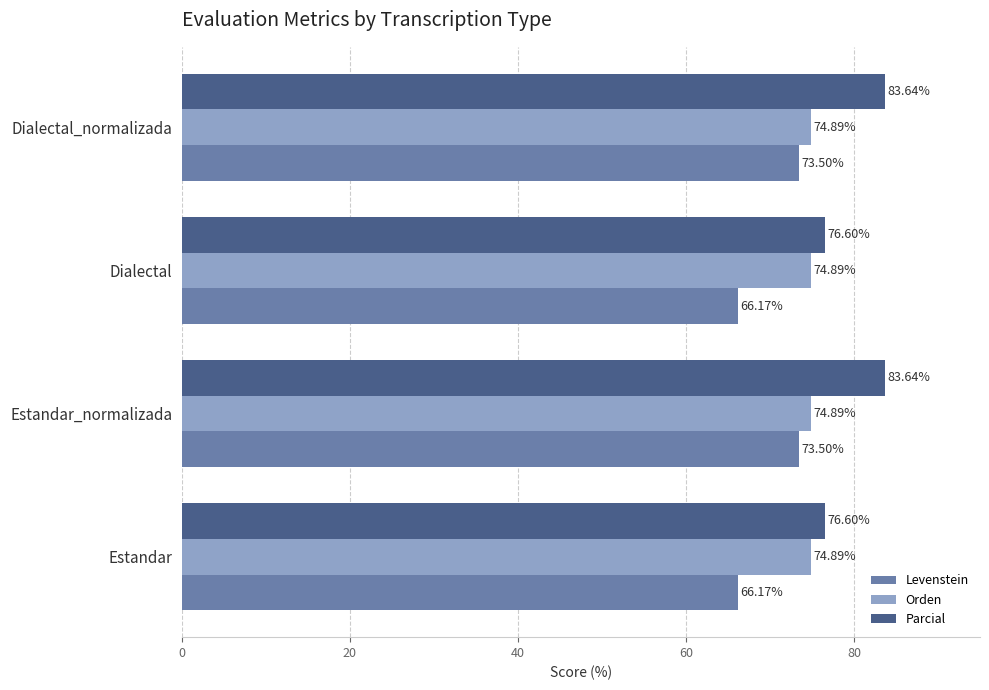

What is the difference between the maximum and second lowest values in the Parcial series?

7.0